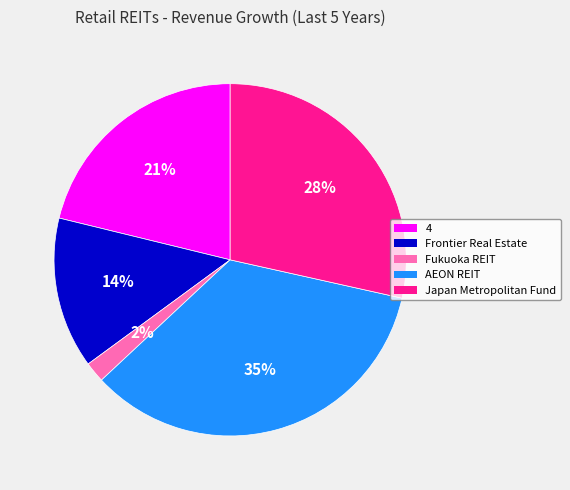

Is it true that 4 is 21% of the pie?

True